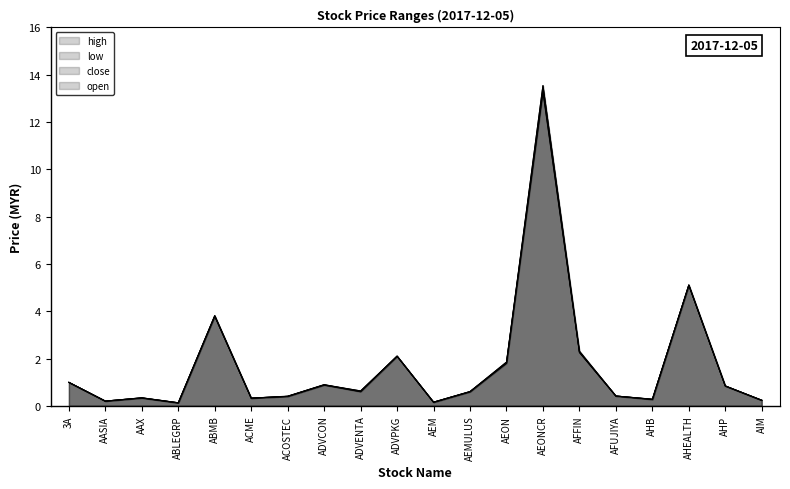

At which label does close reach its minimum?

ABLEGRP